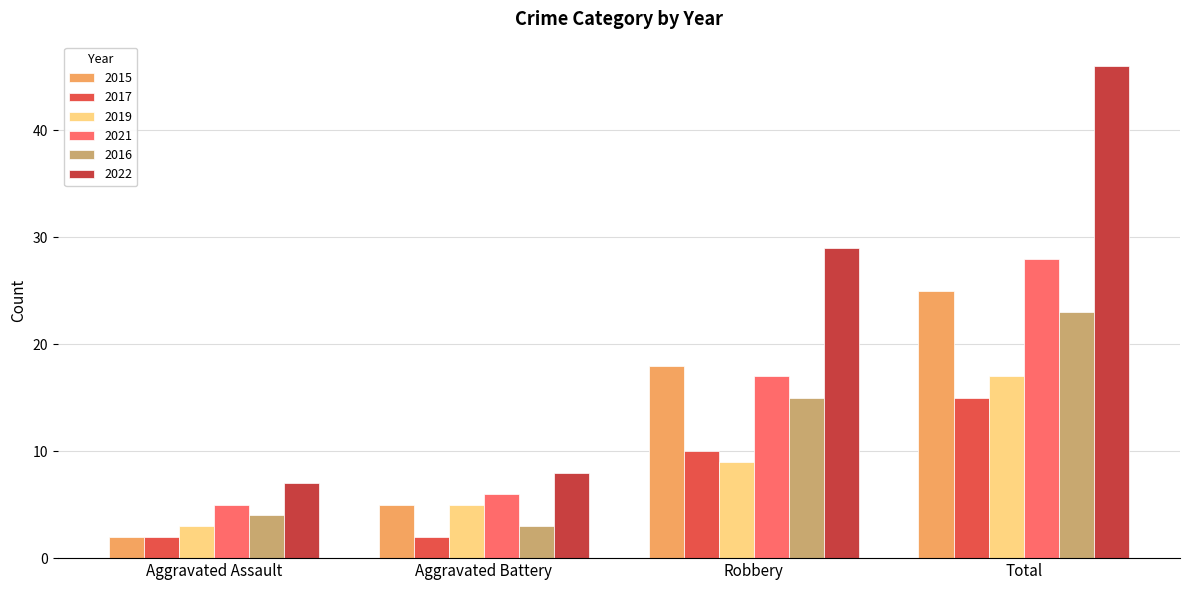

The value of 2016 at Aggravated Assault is 4. True or false?

True